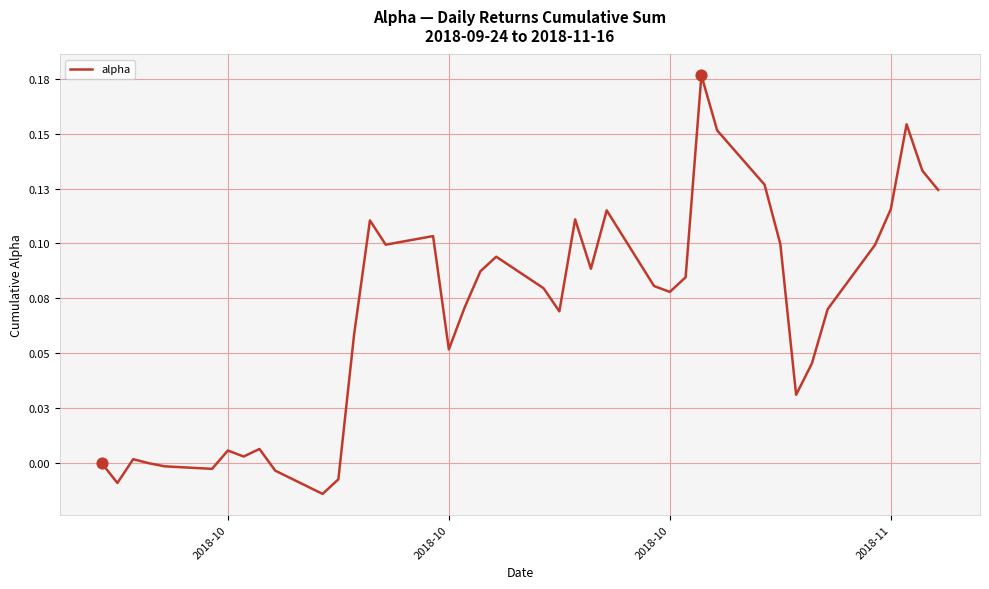

Is this an area chart (filled region under the line)?

No